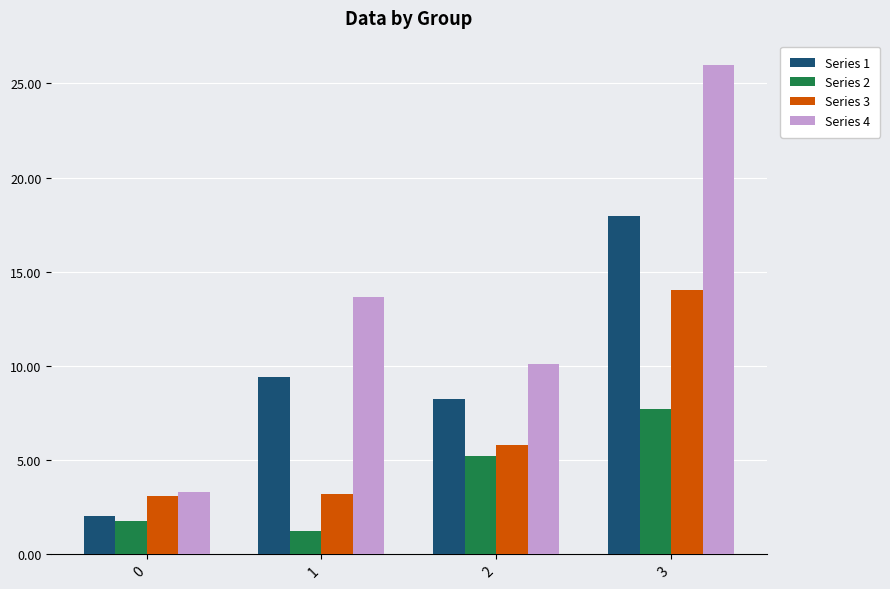

What is the total value across all series at 1?

27.5